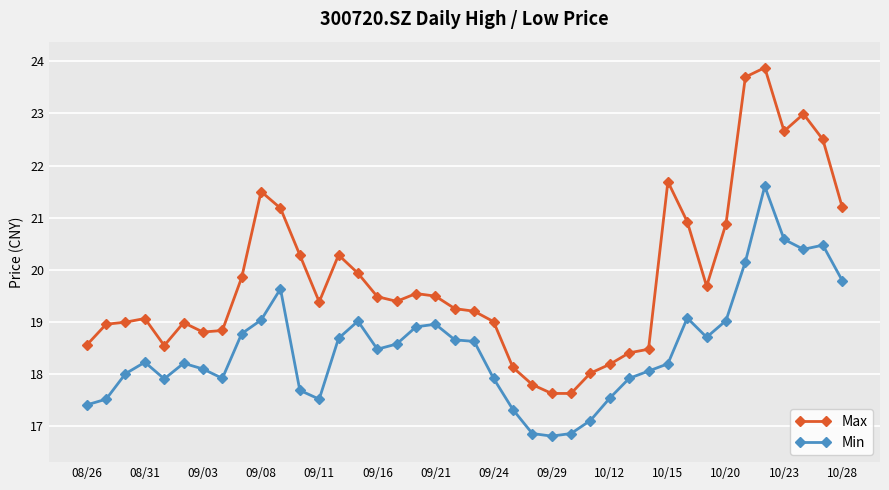

What are all the series names shown in the legend?

Max, Min